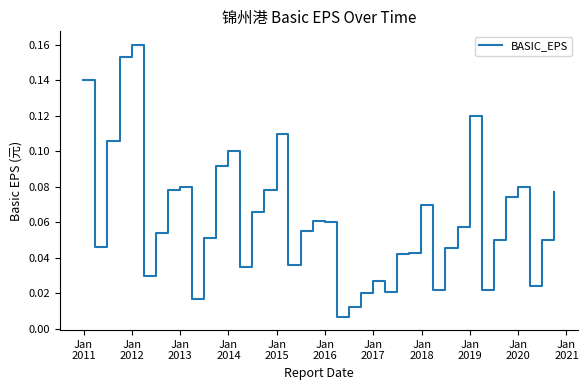

What is the average value?

0.1